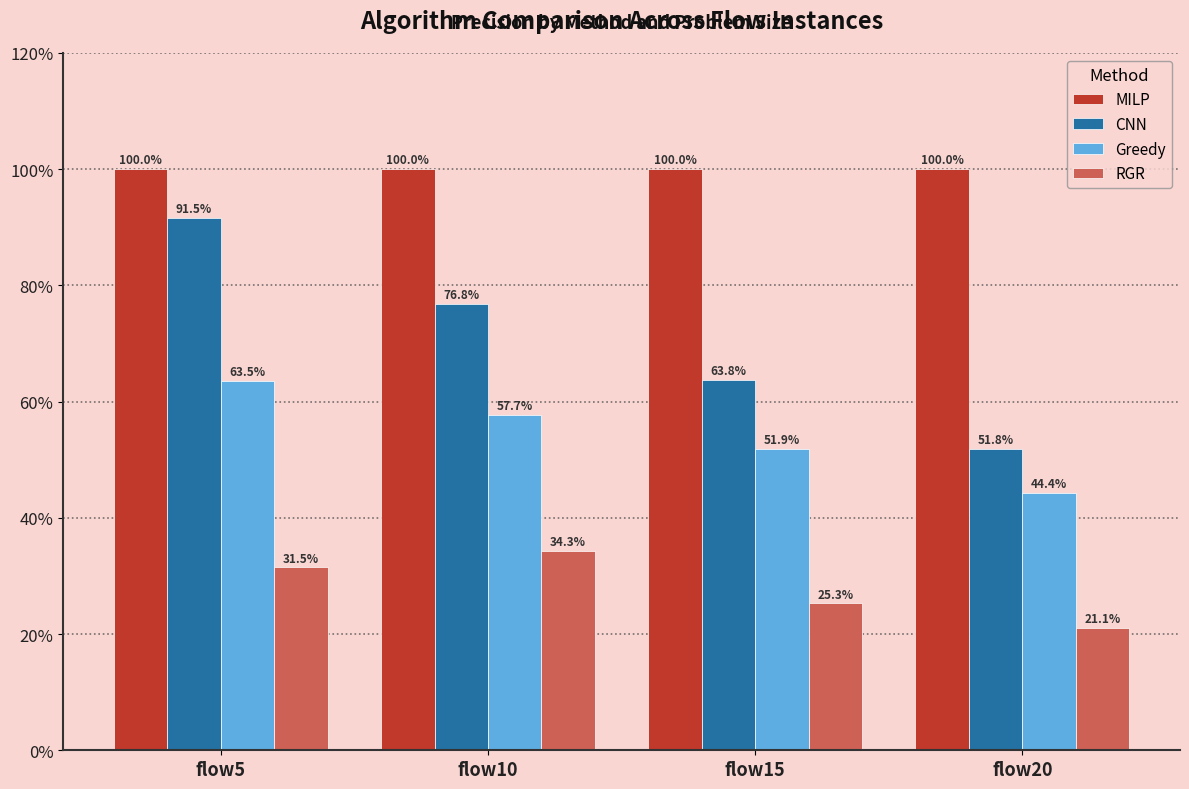

Does the chart contain stacked bars?

No